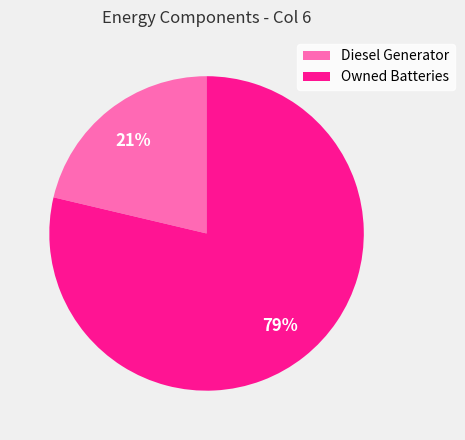

How many segments does this pie chart have?

2